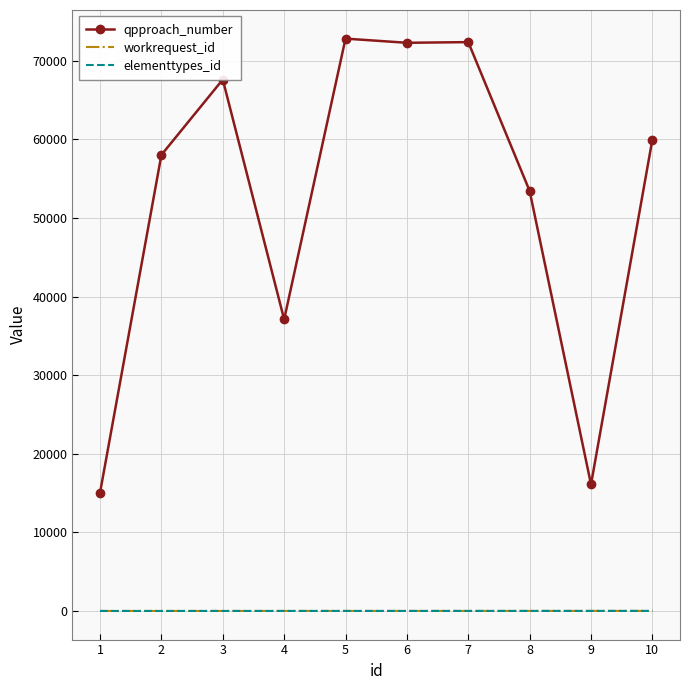

At 4, list the series in order from largest to smallest.

qpproach_number, workrequest_id, elementtypes_id